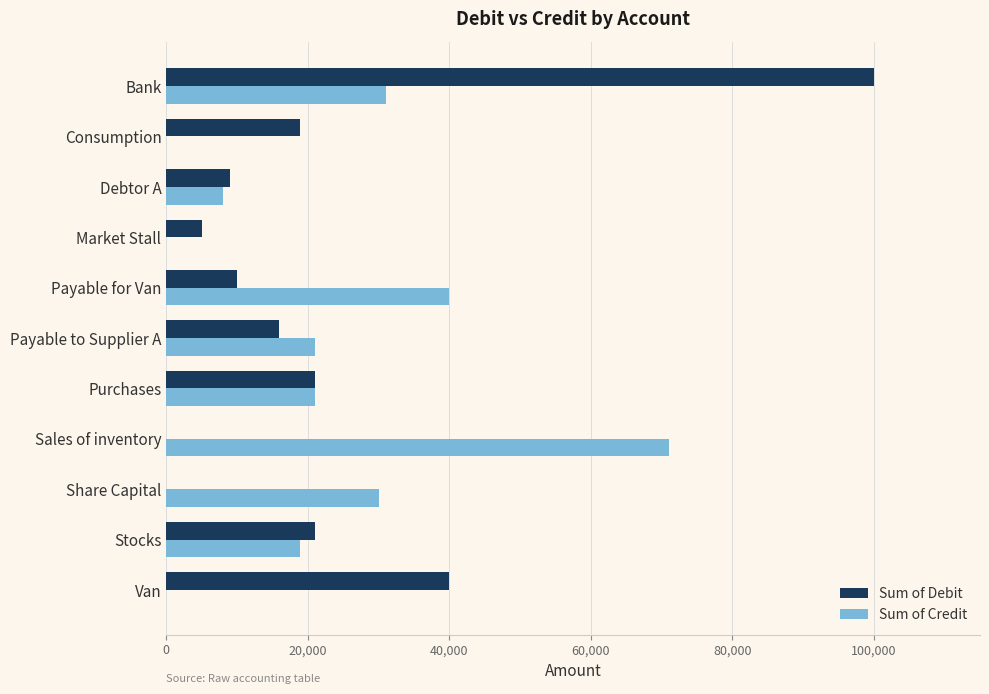

At which category is the sum across all series the highest?

Bank